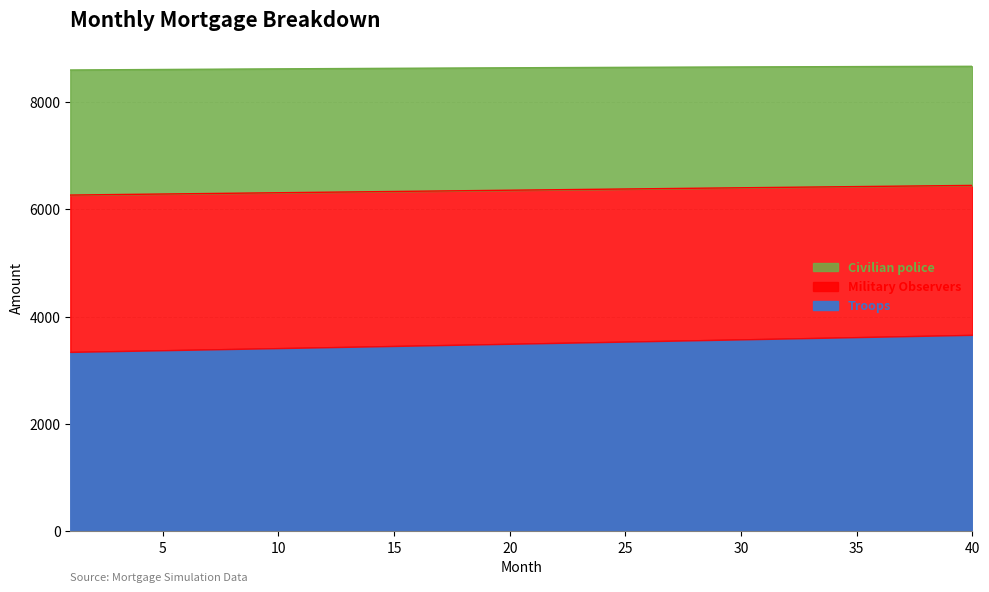

What is the sum of the Troops values at 24 and 16?

6985.1